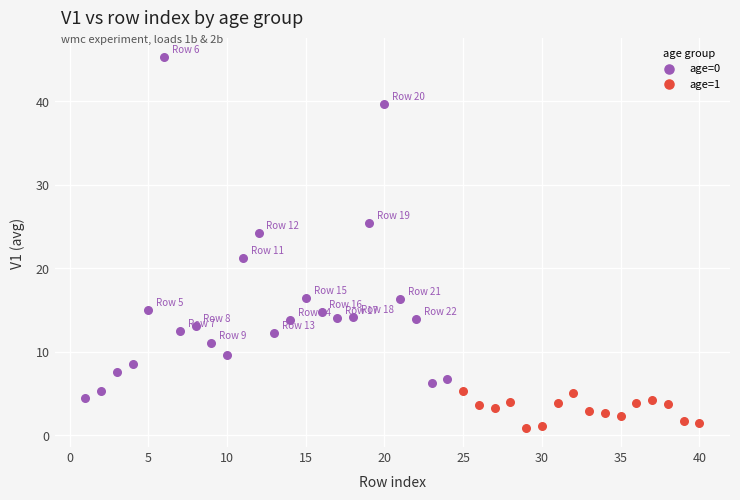

Which series reaches the minimum Y coordinate?

age=1